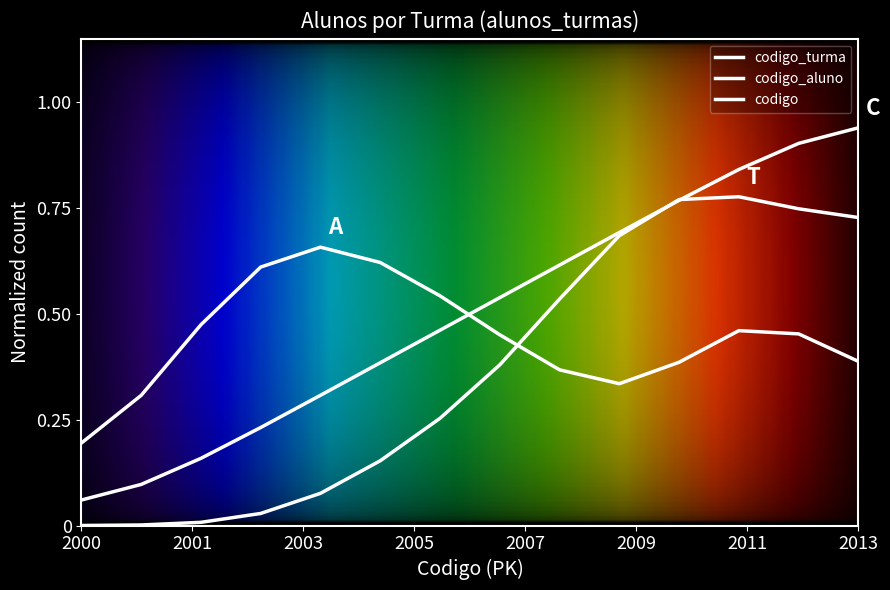

Does the chart display data point markers on the line(s)?

No